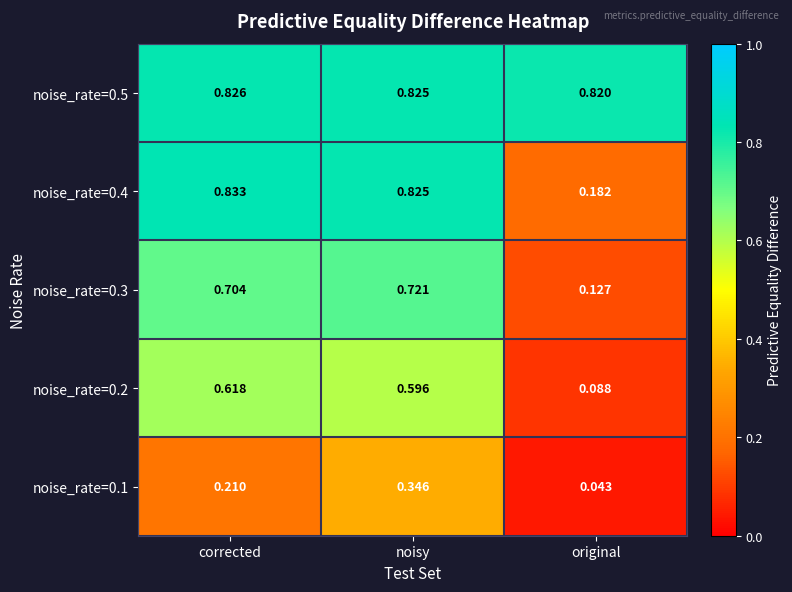

Where is noise_rate=0.3 nearest to the value 0?

original